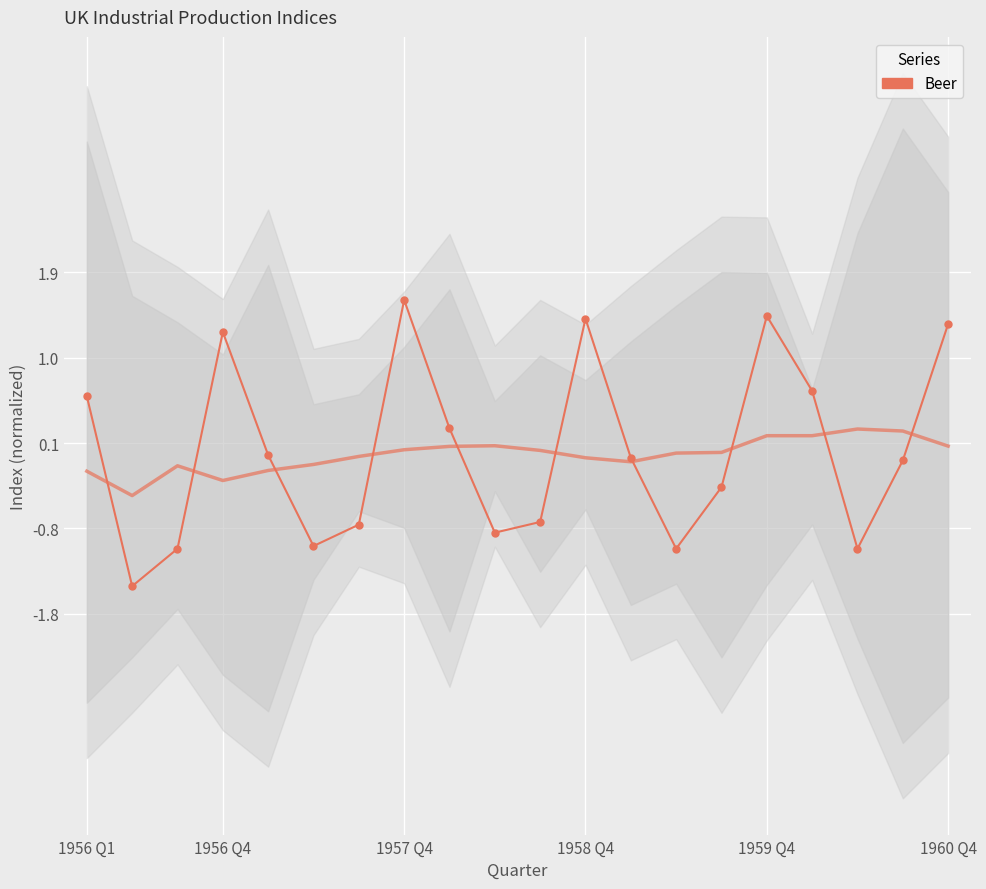

Where does the data first go above 0?

1956 Q1